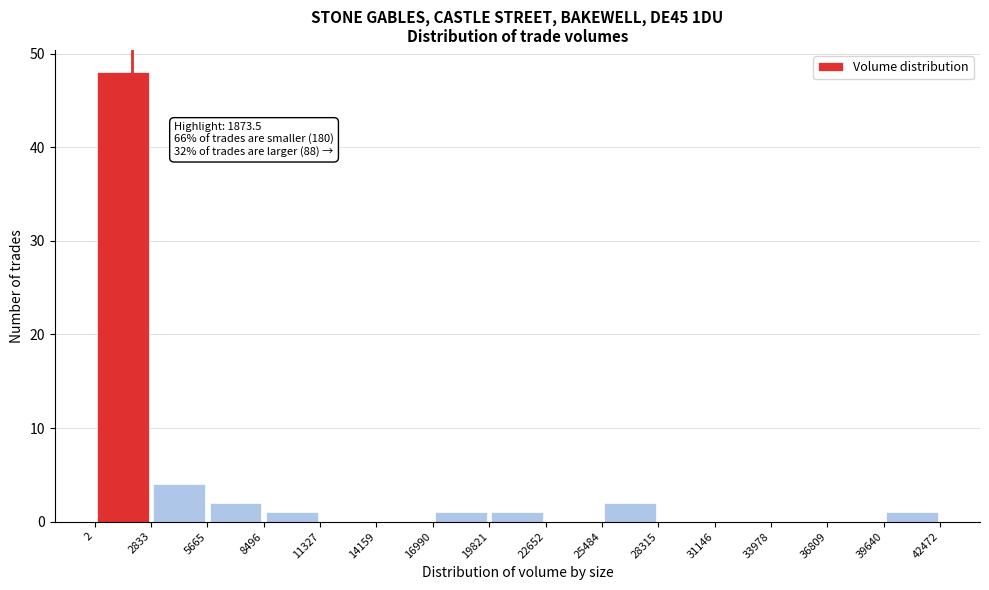

Which range on the x-axis has the tallest bar?

2 to 2833